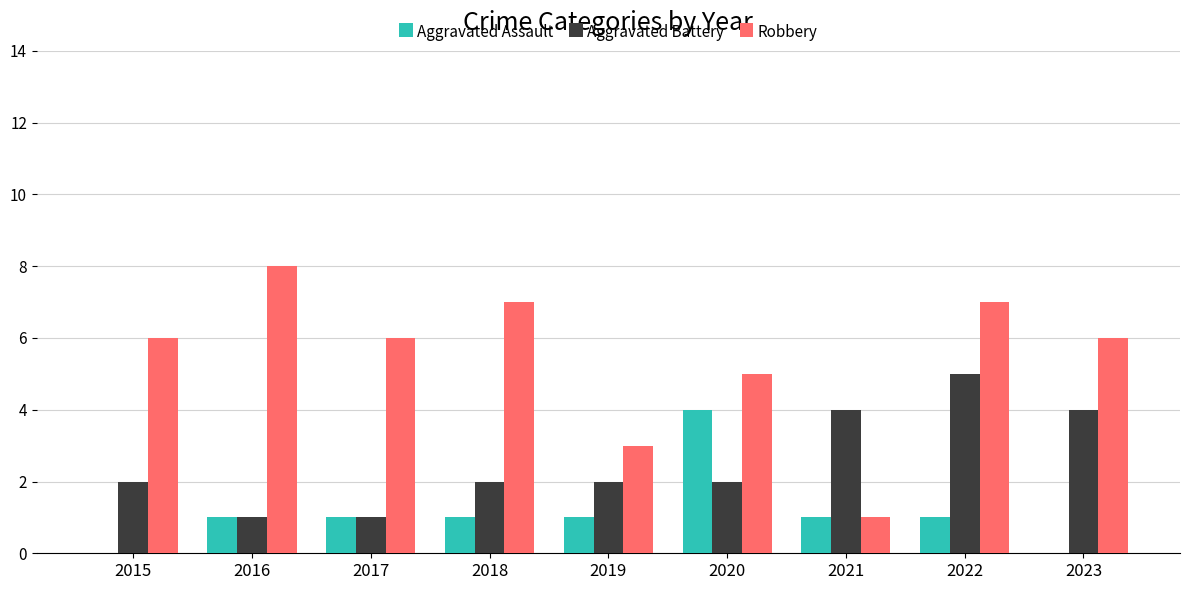

What is the greatest value displayed?

8